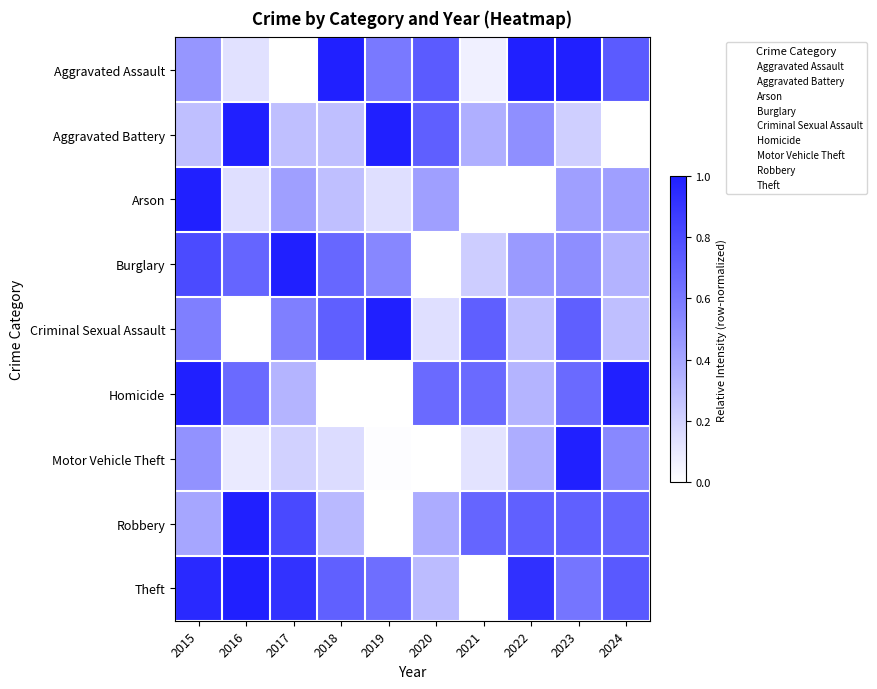

How many series are shown in this chart?

9